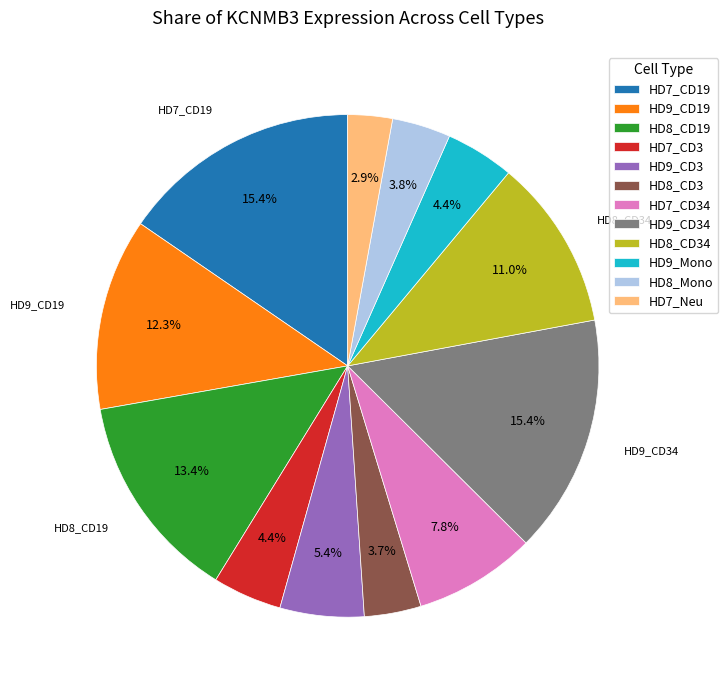

What portion of the pie excludes HD8_CD3?

96.3%